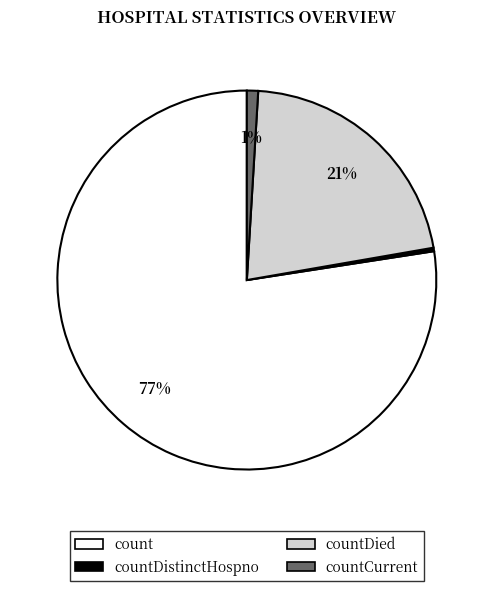

To the nearest percent, what is the average slice percentage?

25%